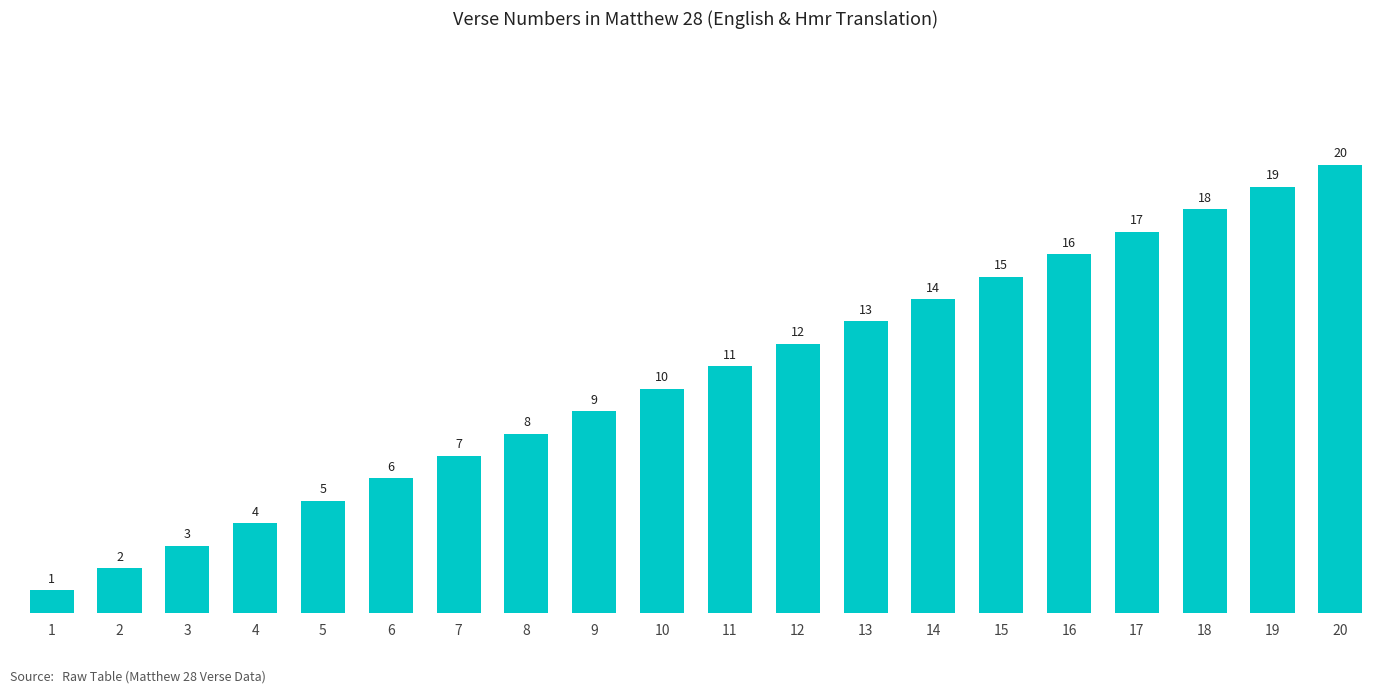

At which category does the chart reach its minimum across all series?

1